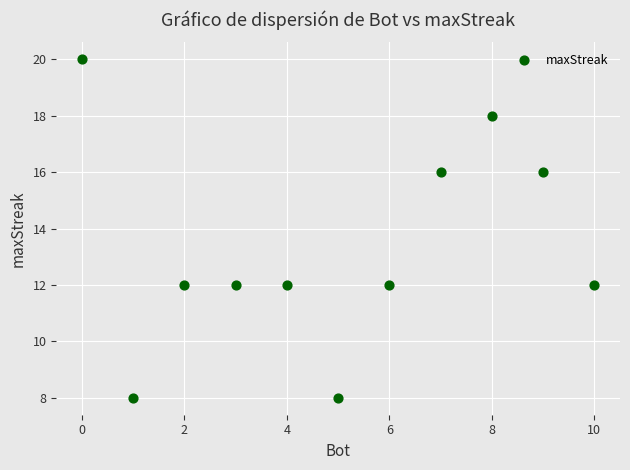

What is the range of Y values (max minus min)?

12